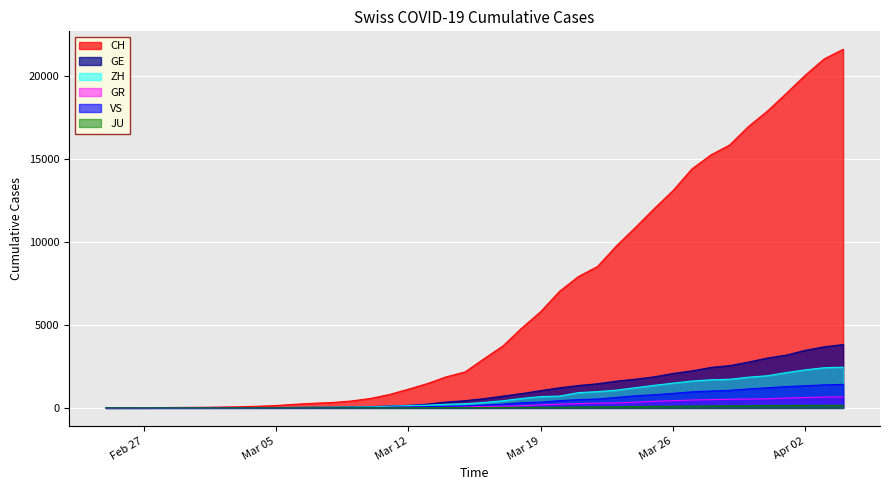

What is the sum of the GE values at 2020-02-28 and 2020-03-31?

3007